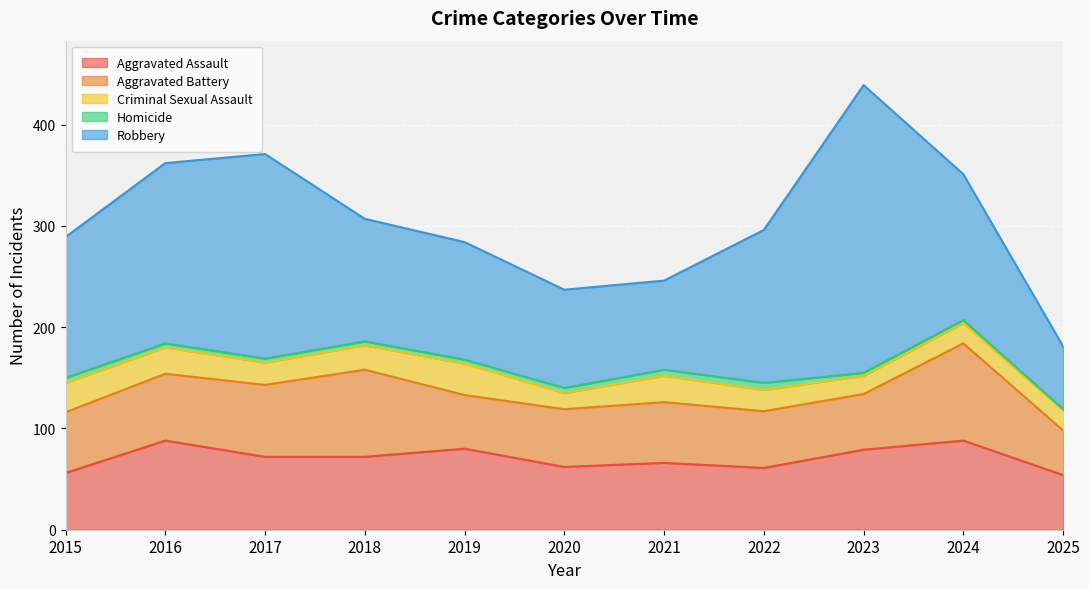

How many data points in Criminal Sexual Assault are less than 22?

5